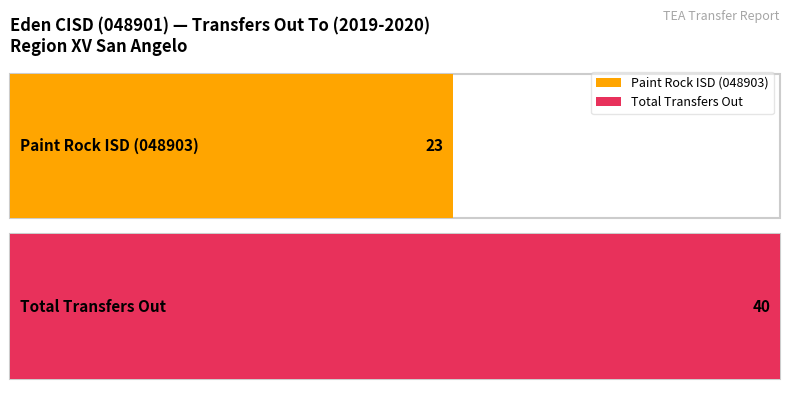

True or false: Total has a value of 9 at Total Transfers Out.

False